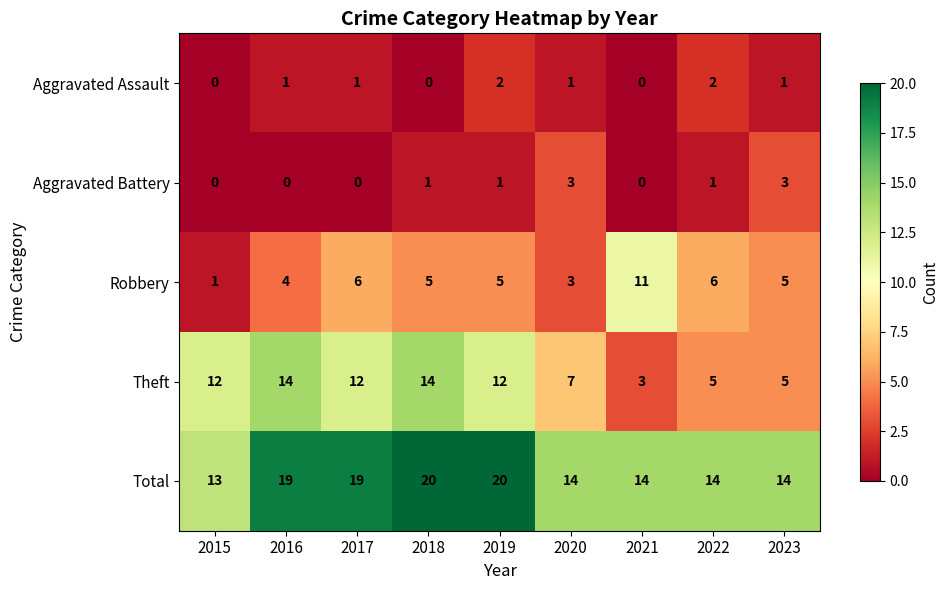

What is the total value across all series at 2019?

40